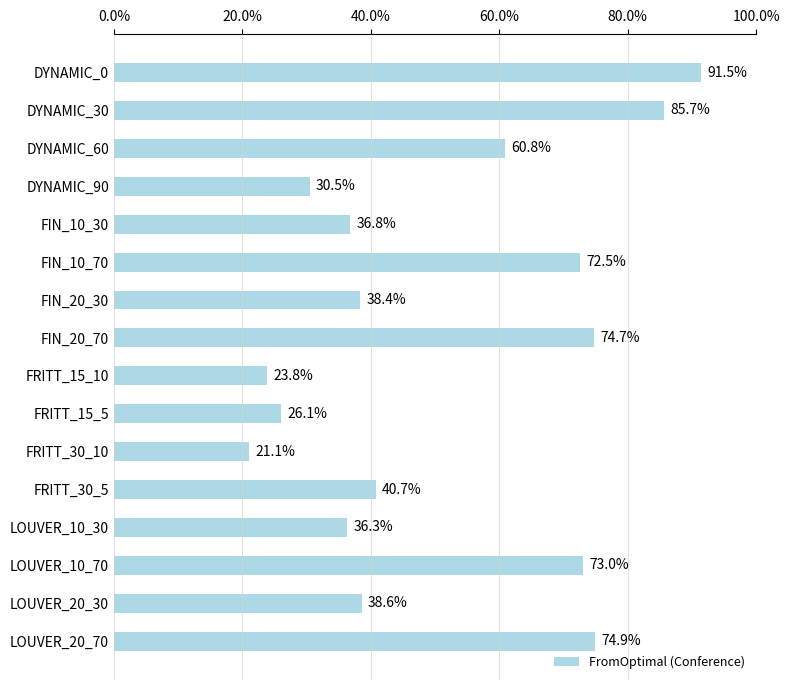

Count the number of categories in the chart.

16